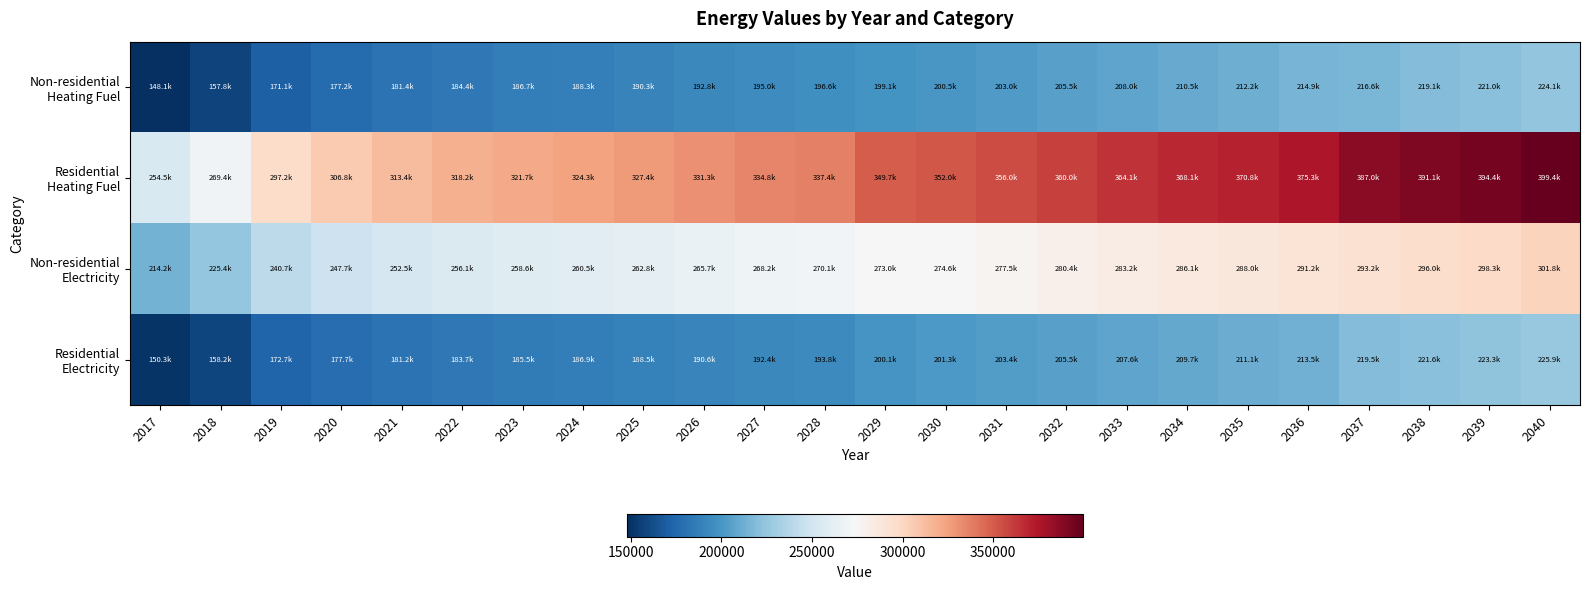

Which series has the widest spread of values?

Residential Heating Fuel